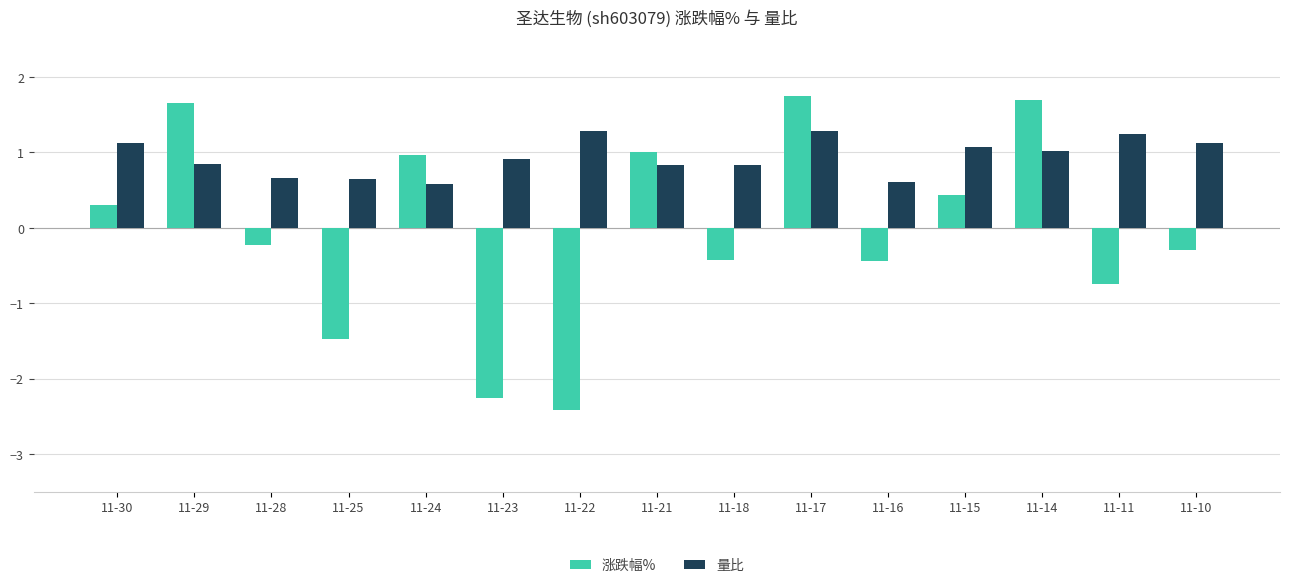

How many data points does each series have?

15